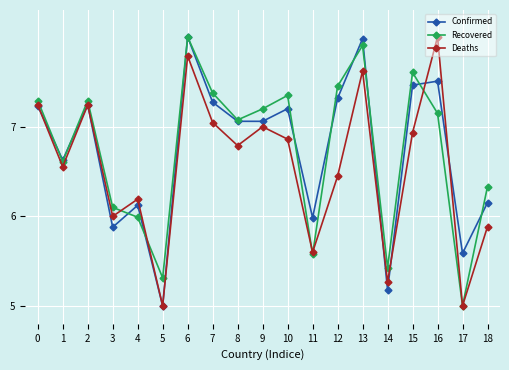

At which category is the sum across all series the highest?

6